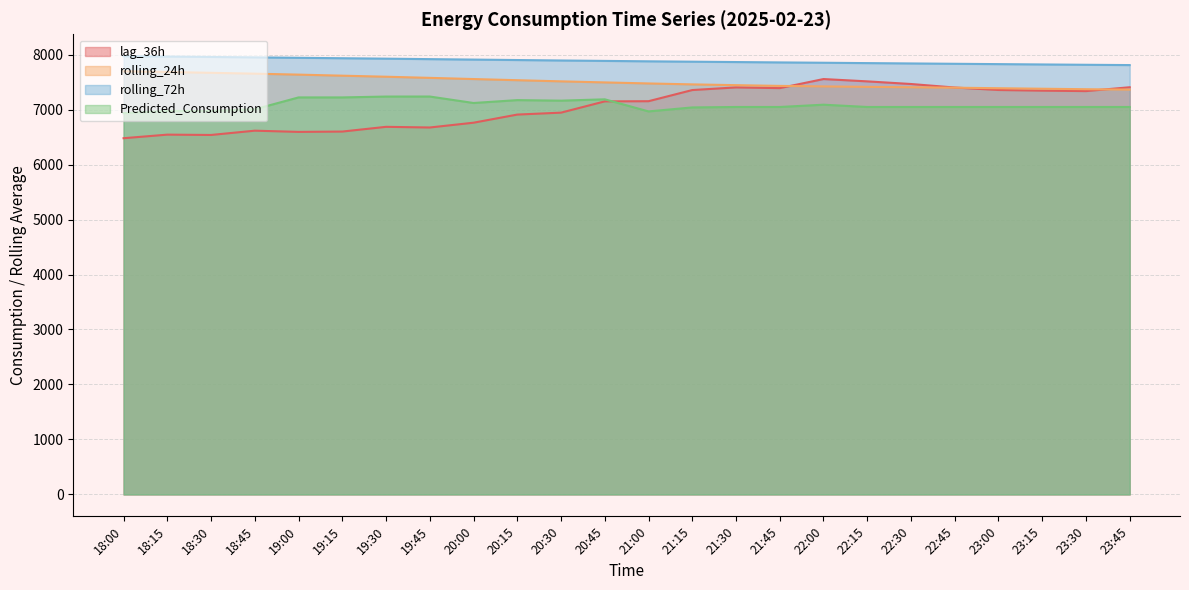

Rank the series at 19:00 from lowest to highest value.

lag_36h, Predicted_Consumption, rolling_24h, rolling_72h